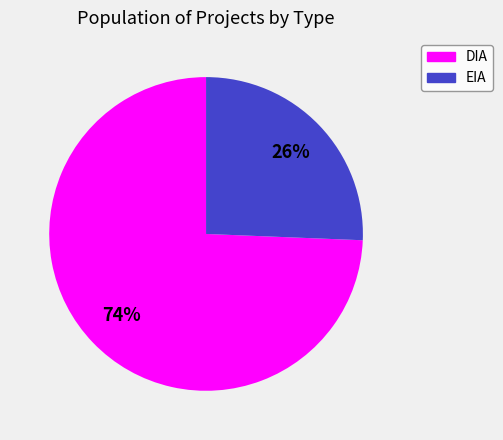

Which category accounts for the majority?

DIA